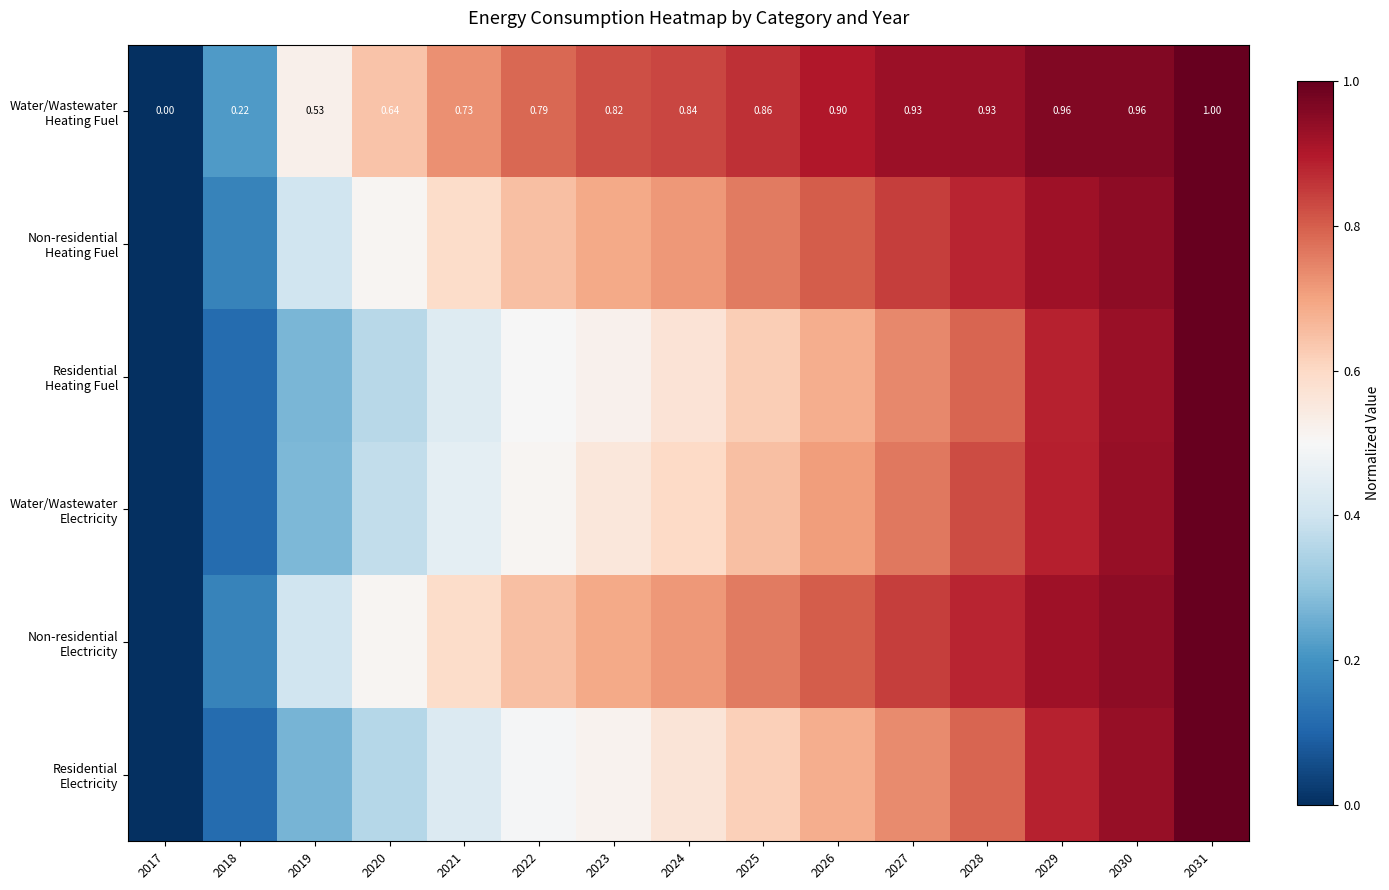

At which category is the sum across all series the highest?

2031